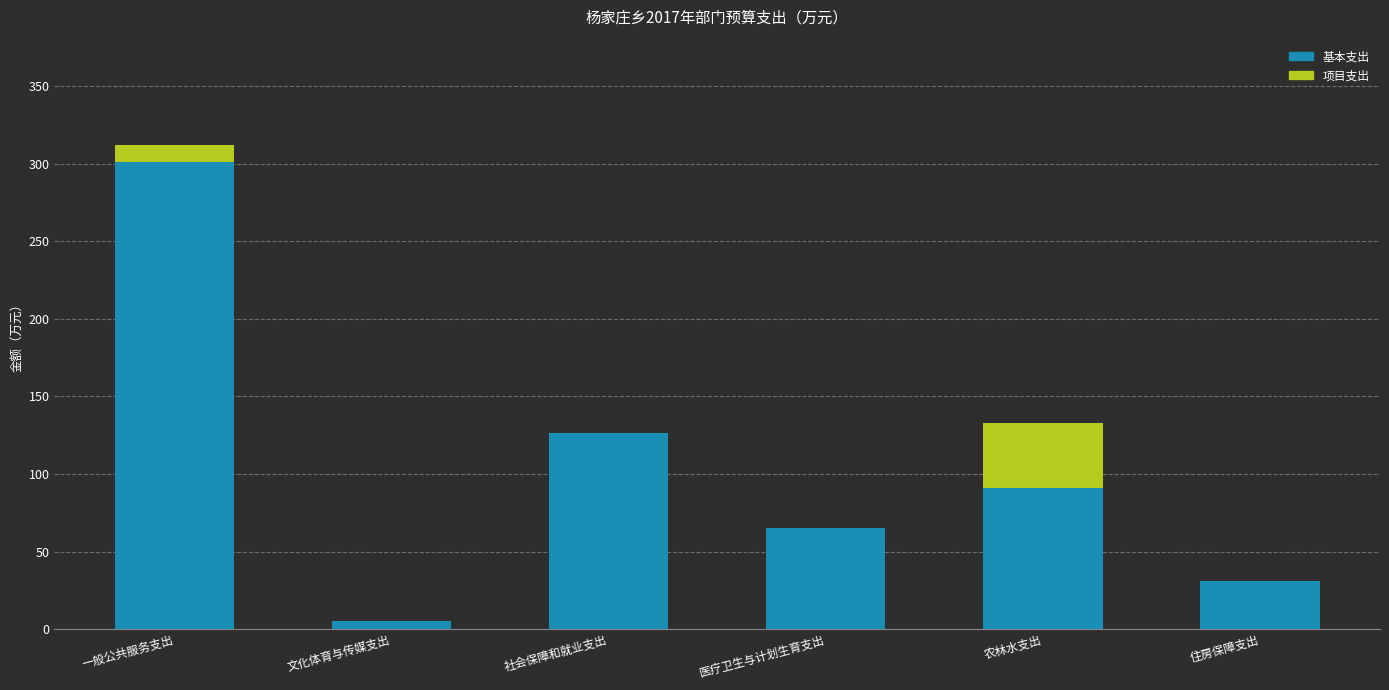

What is the total value across all series at 住房保障支出?

30.8